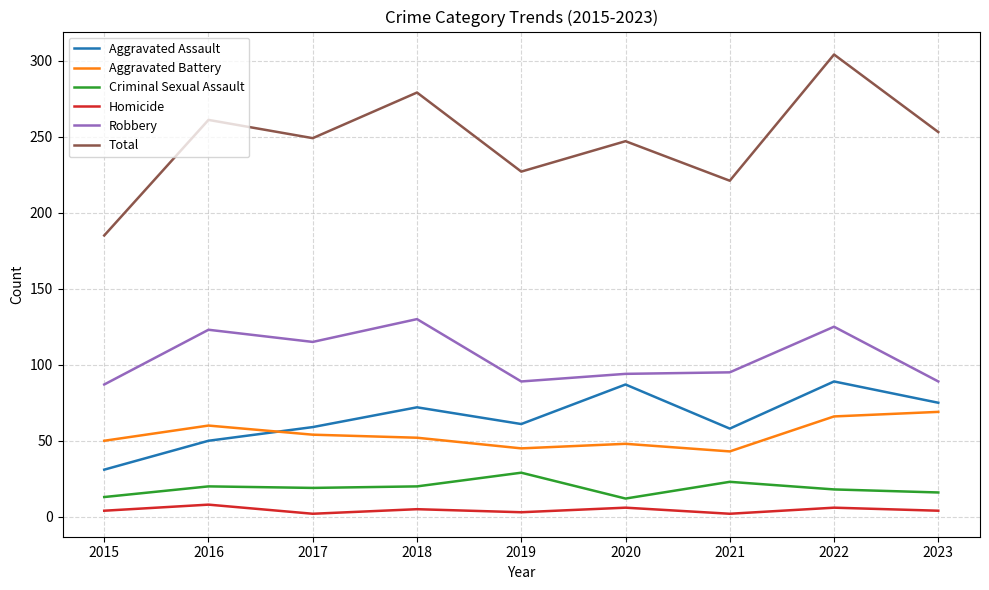

At which category does Homicide reach its first local valley?

2017